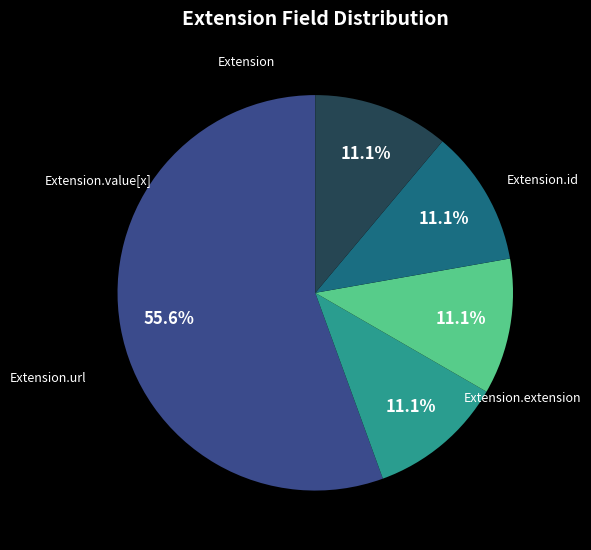

Does Extension.id account for over 50% of the chart?

No